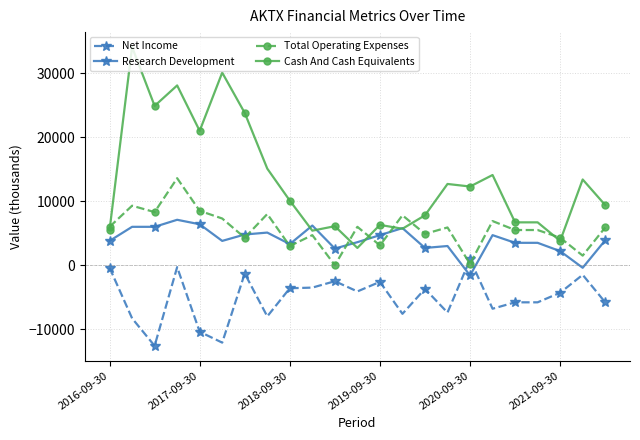

Which series has the largest total across all categories?

Cash And Cash Equivalents